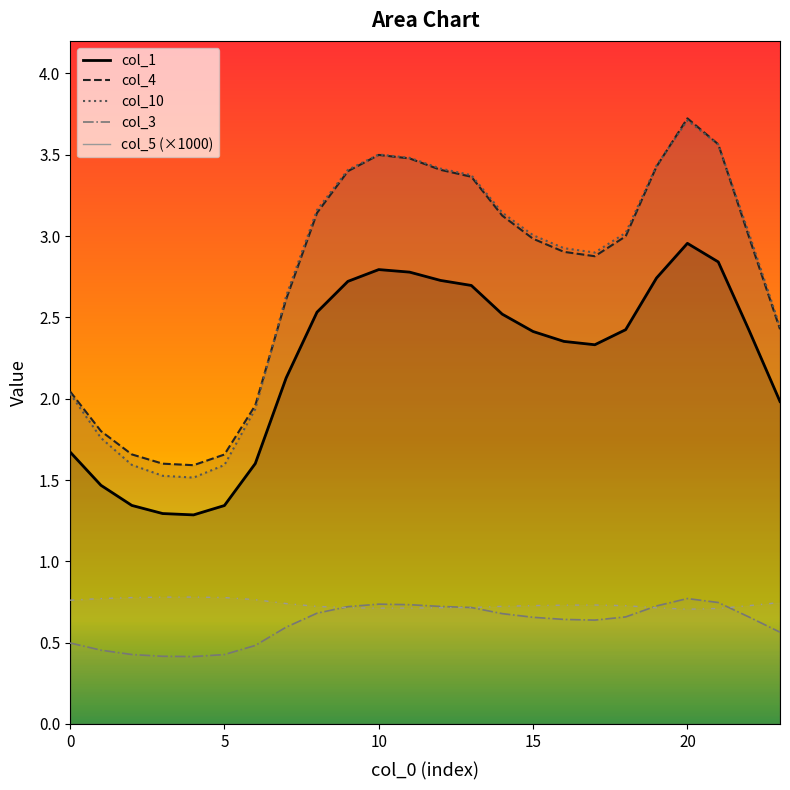

How many data points does each series have?

24